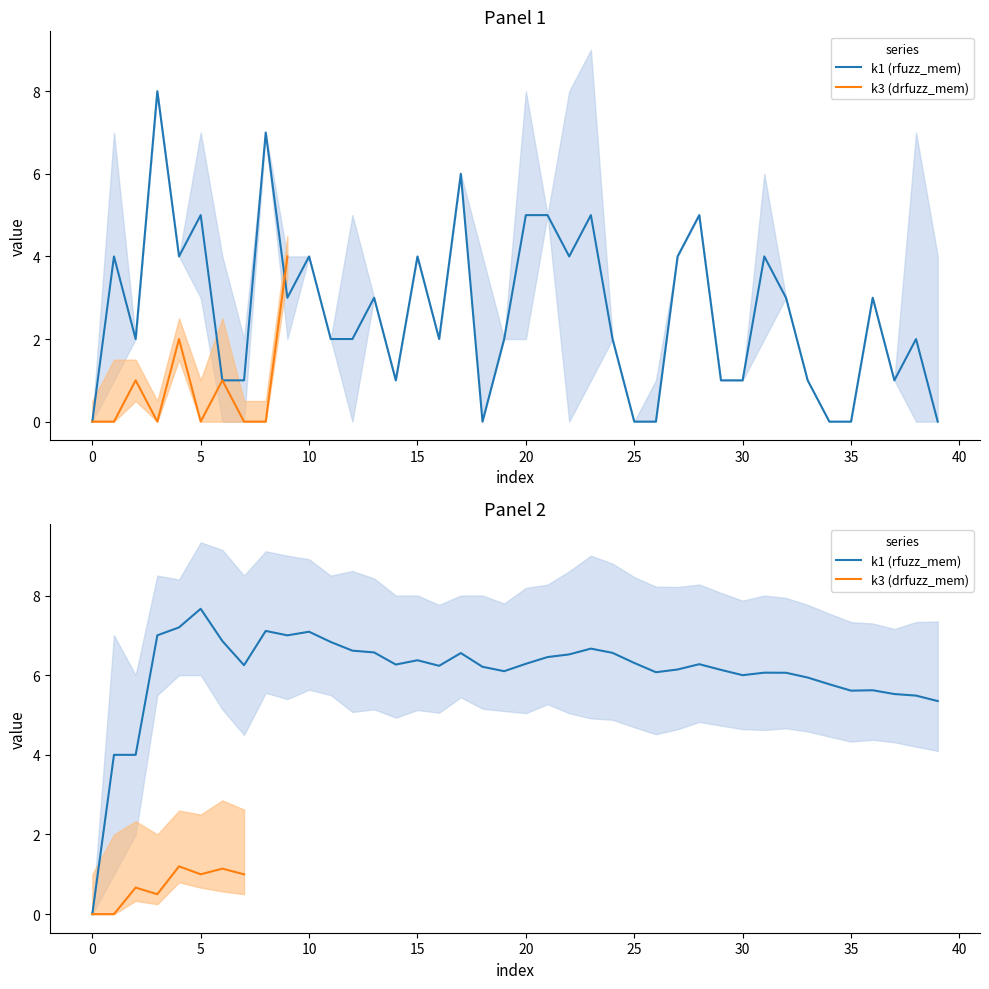

Is it true that k1 equals 4 at i31?

True